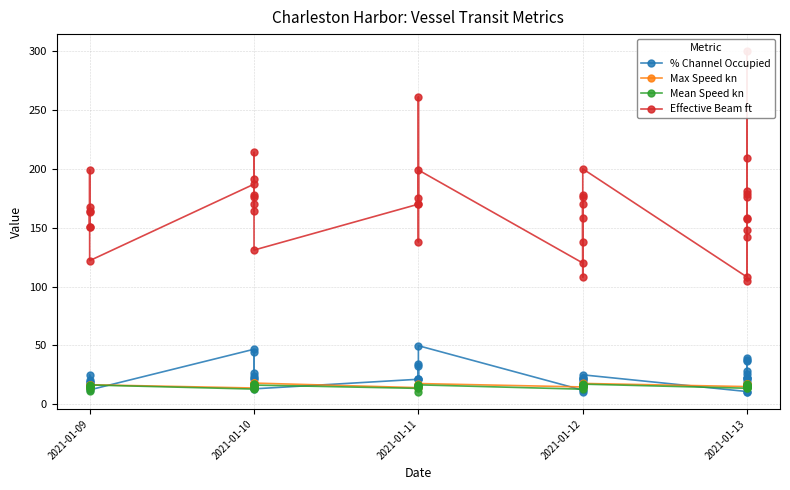

True or false: Effective Beam ft and % Channel Occupied intersect in this chart.

False